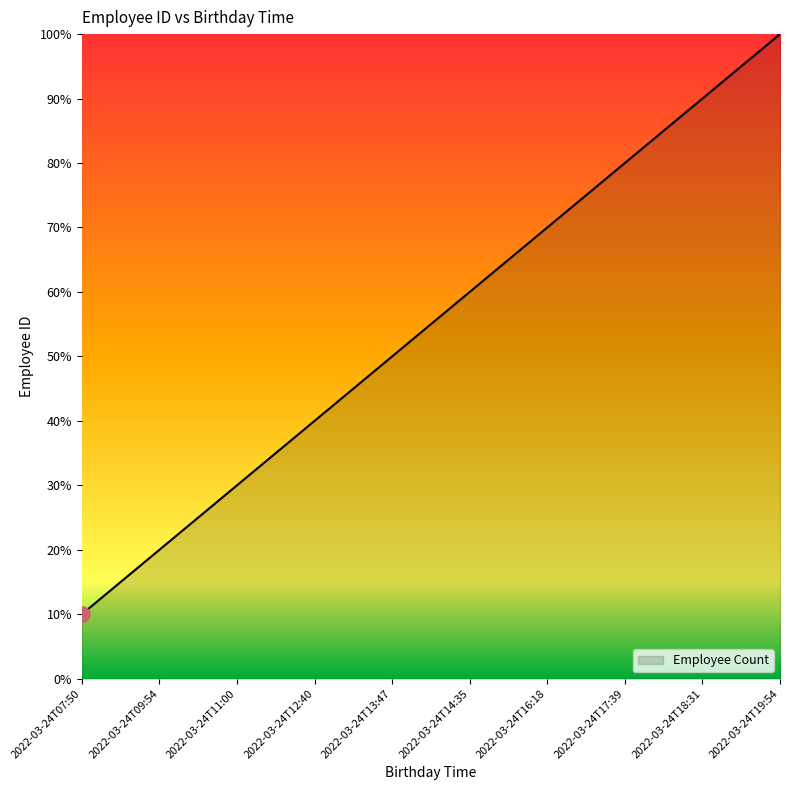

What is the change in value from 2022-03-24T12:40 to 2022-03-24T19:54?

+6